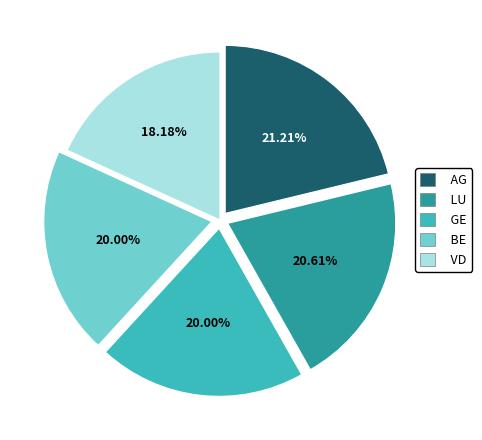

Is the sum of BE and LU greater than half?

No